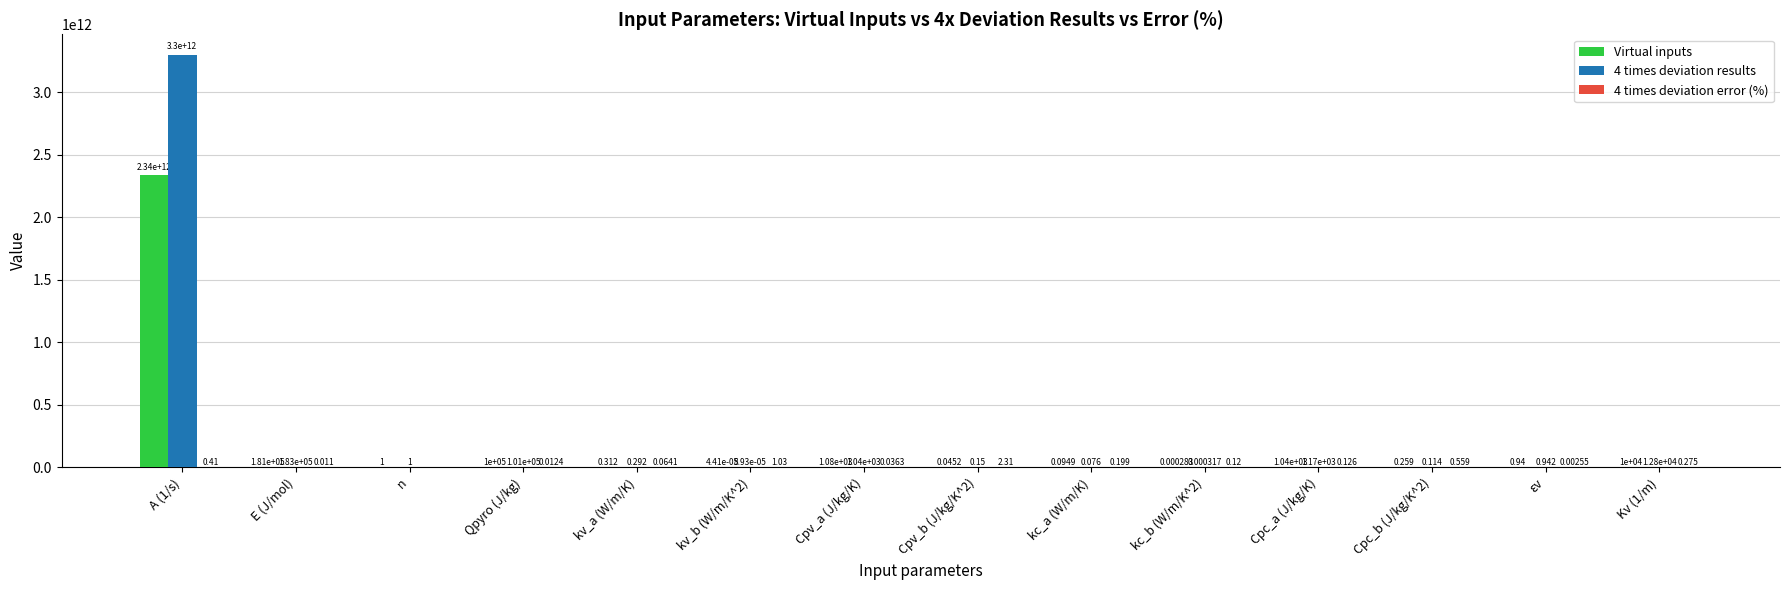

Where is 4 times deviation results nearest to the value 1650000000000?

E (J/mol)